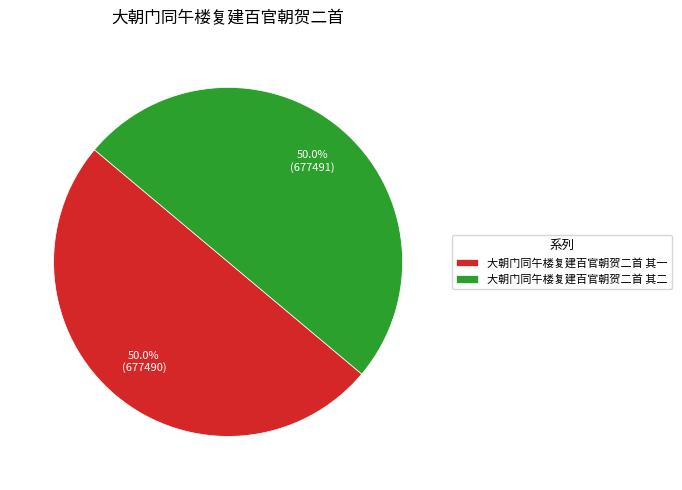

What is the ratio of the value at 大朝门同午楼复建百官朝贺二首 其二 to the value at 大朝门同午楼复建百官朝贺二首 其一?

1.0